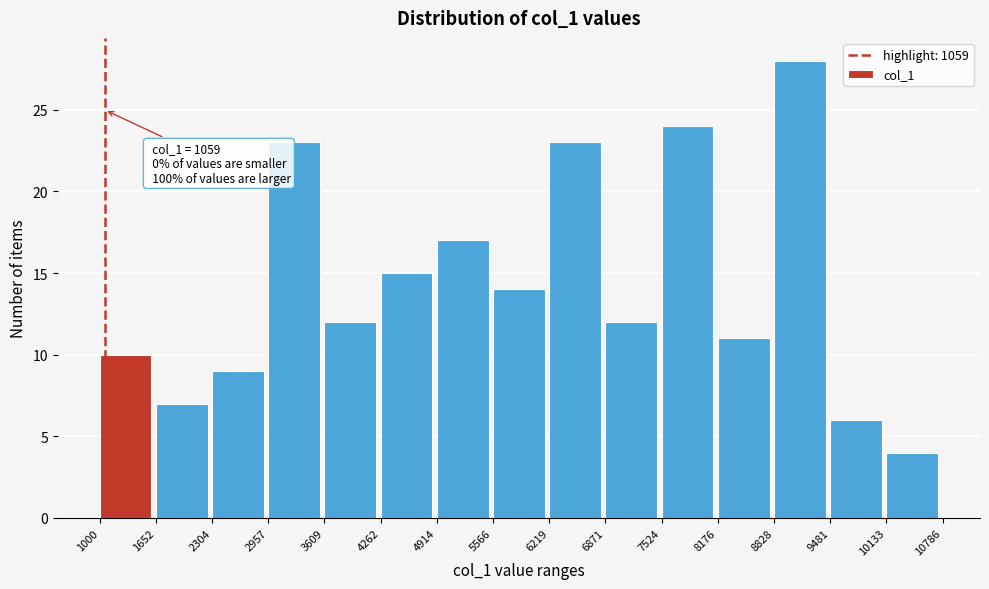

Which range on the x-axis has the tallest bar?

8828 to 9481